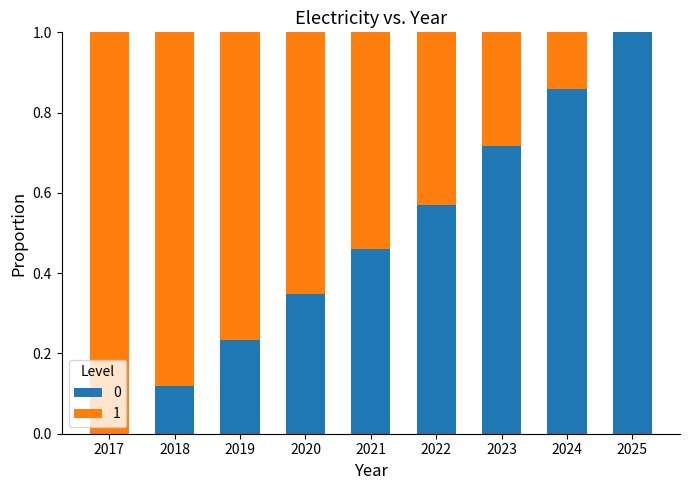

The value of 0 at 2020 is 0.6. True or false?

False